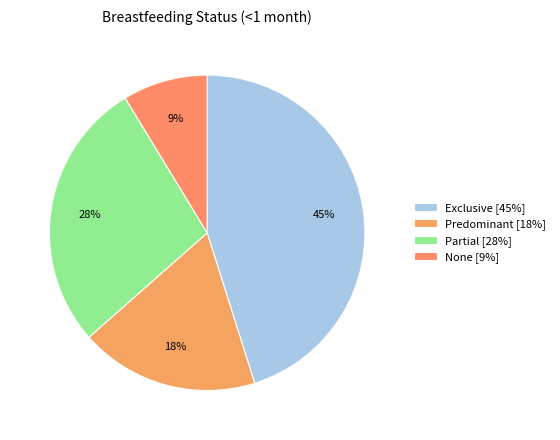

Which has a higher value, Predominant or None?

Predominant